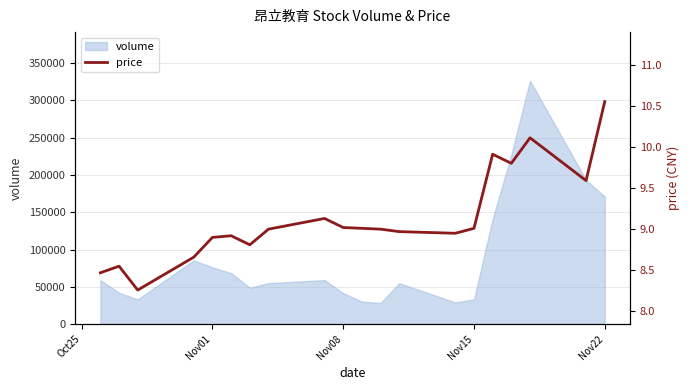

At which label is volume closest to 177310?

Nov22